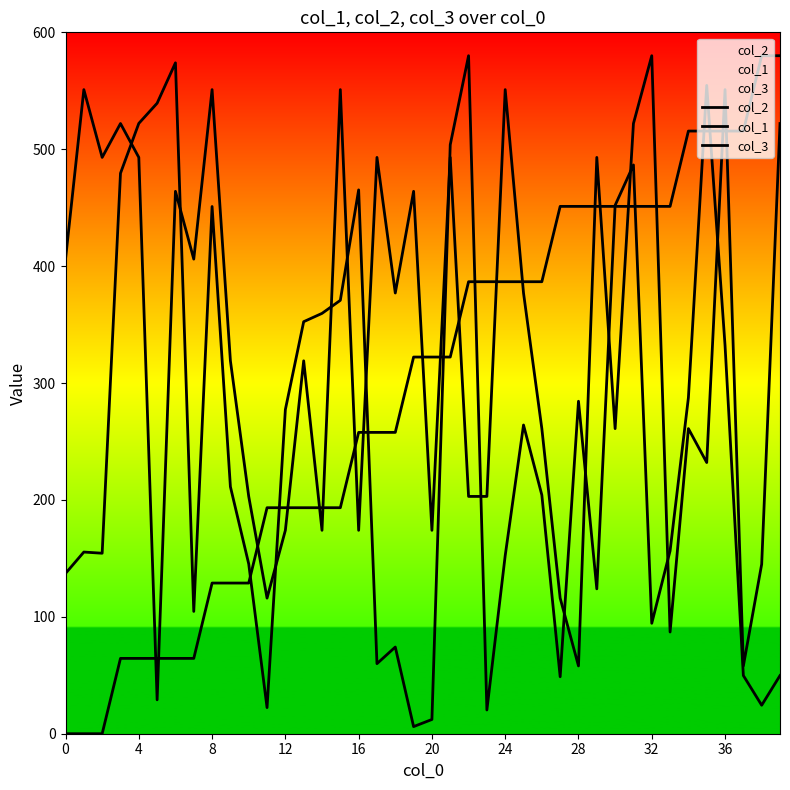

What is the spread (max minus min) of values at 25?

122.6